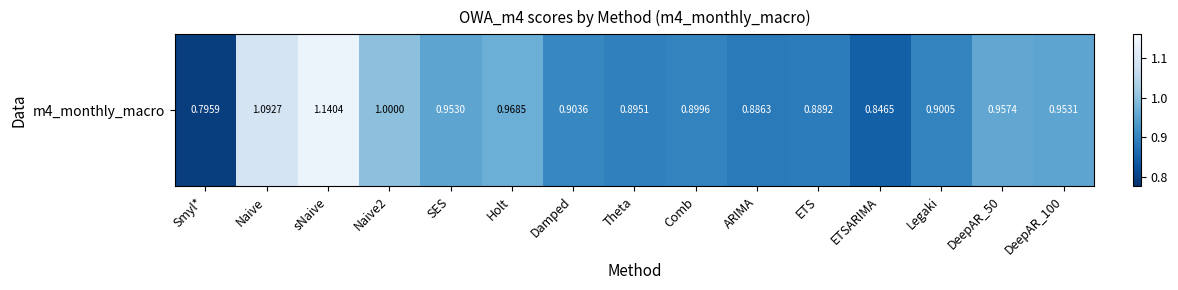

What is the sum of all values?

14.1